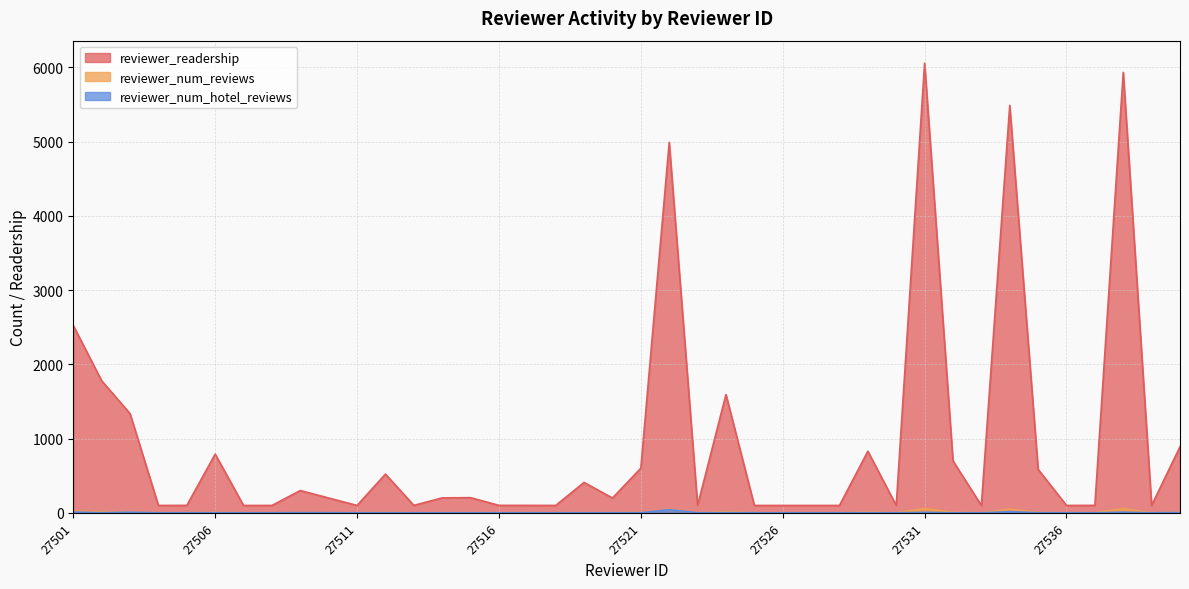

How many interior local valleys does the reviewer_readership series have?

10